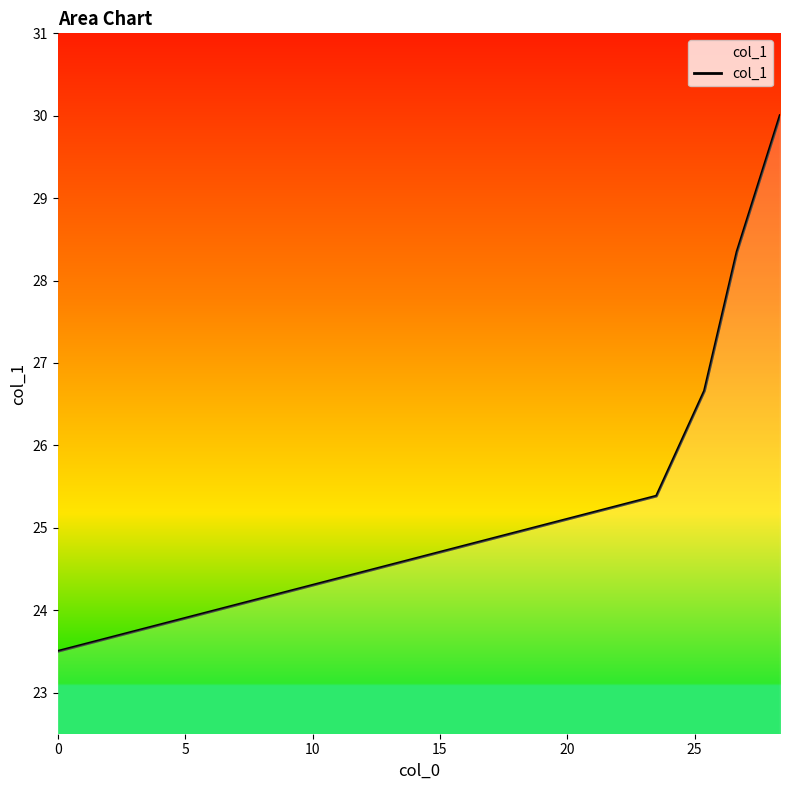

What is the greatest value displayed?

30.0